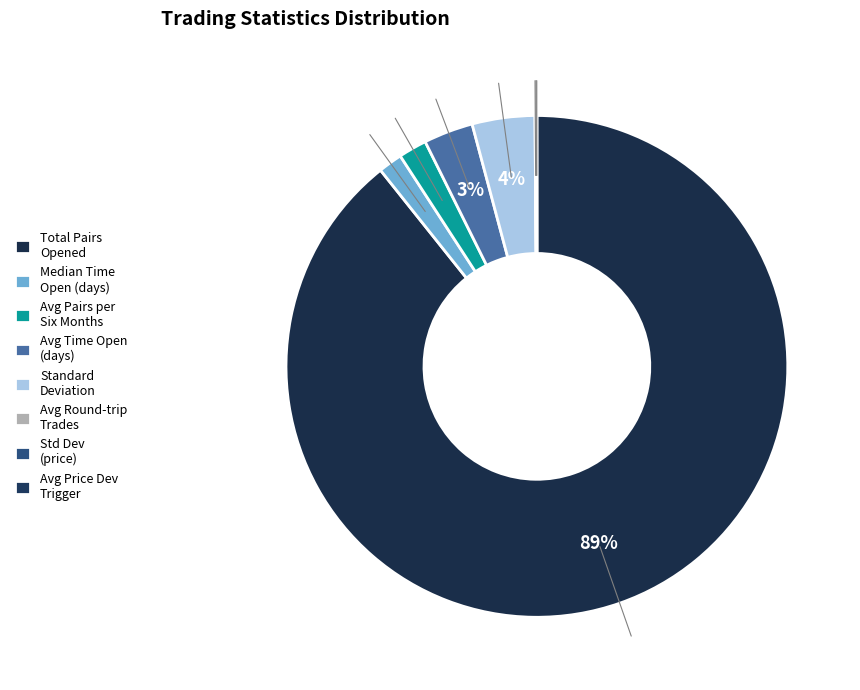

How many segments does this pie chart have?

8